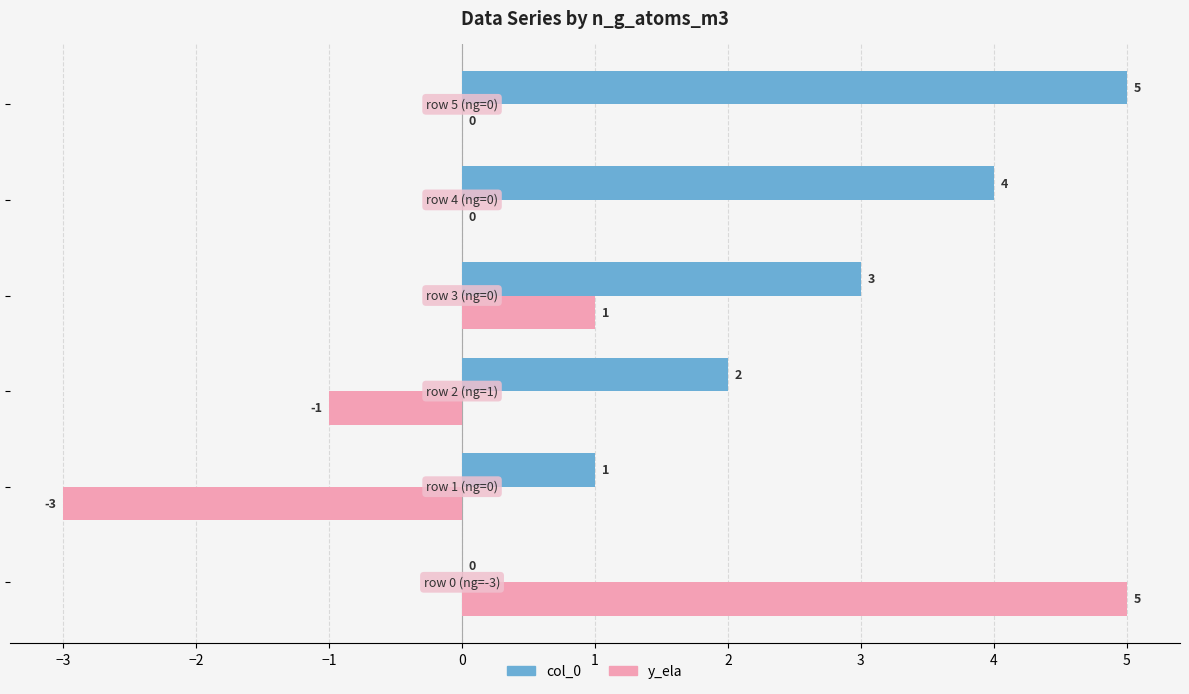

How many col_0 values are between 1 and 4?

4